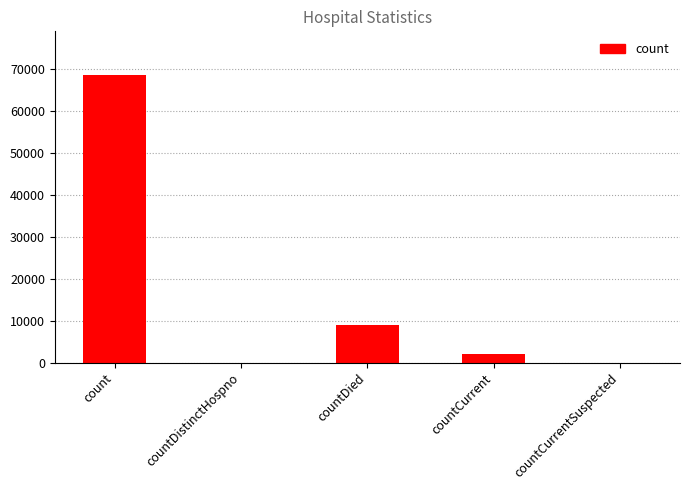

What is the greatest value displayed?

68702